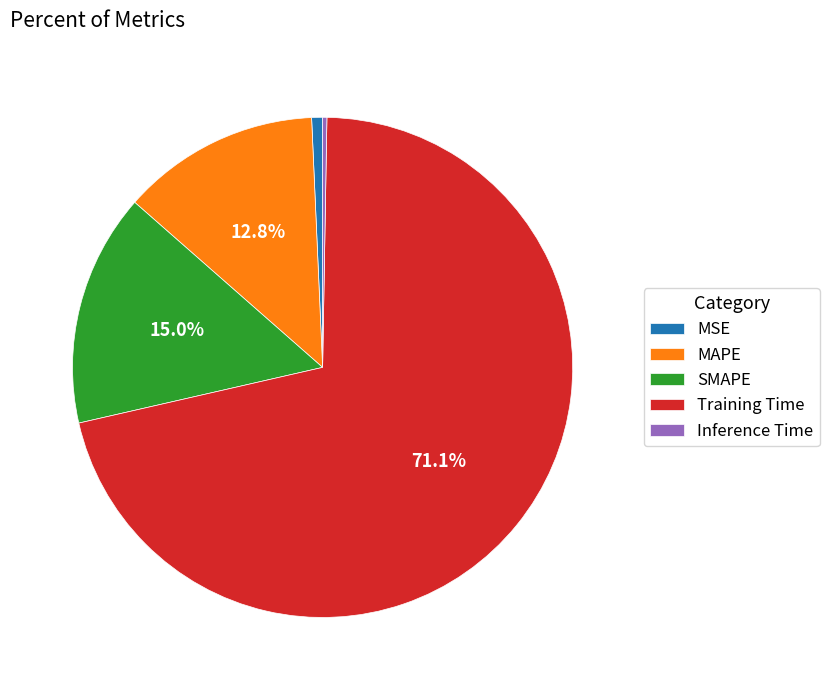

What portion of the pie excludes SMAPE?

85.0%